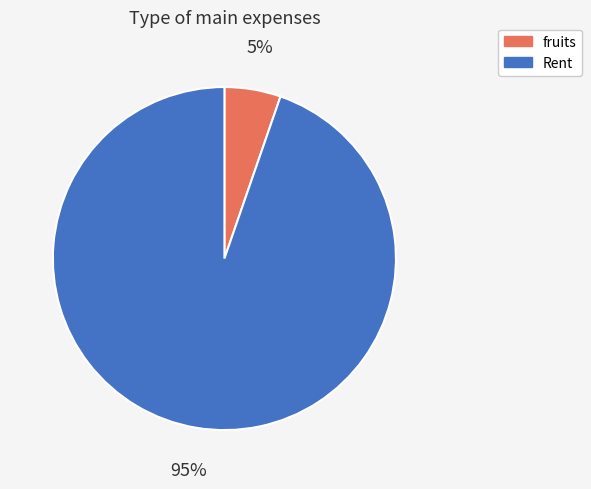

Rank the categories by value from highest to lowest.

Rent, fruits